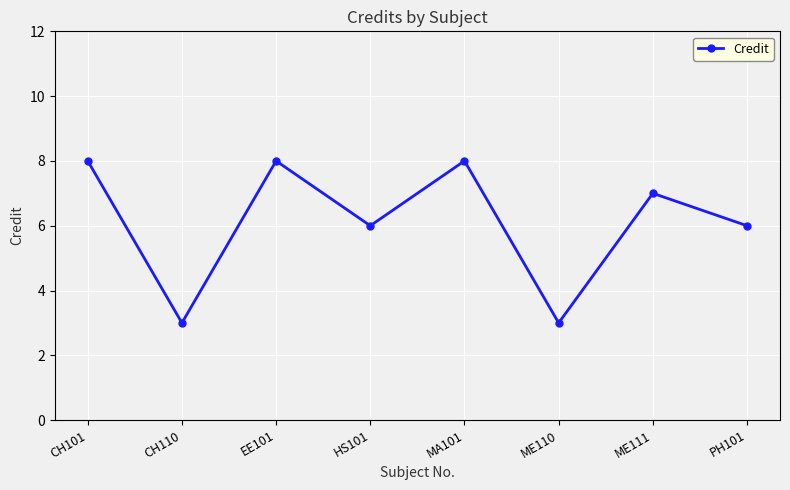

What position from the left is PH101?

8